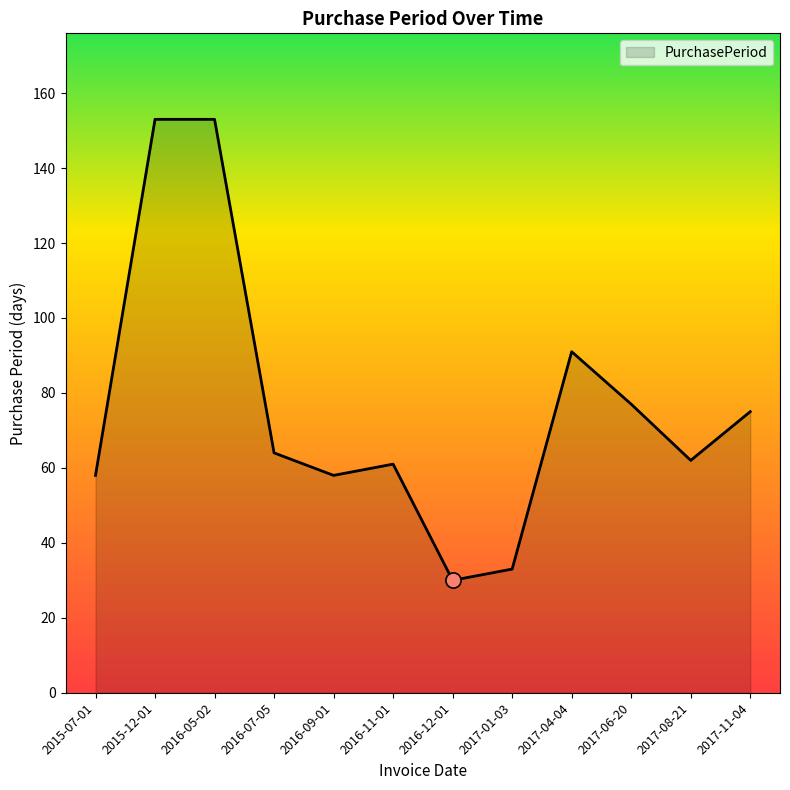

What is the ratio of the value at 2016-09-01 to the value at 2017-01-03?

1.8